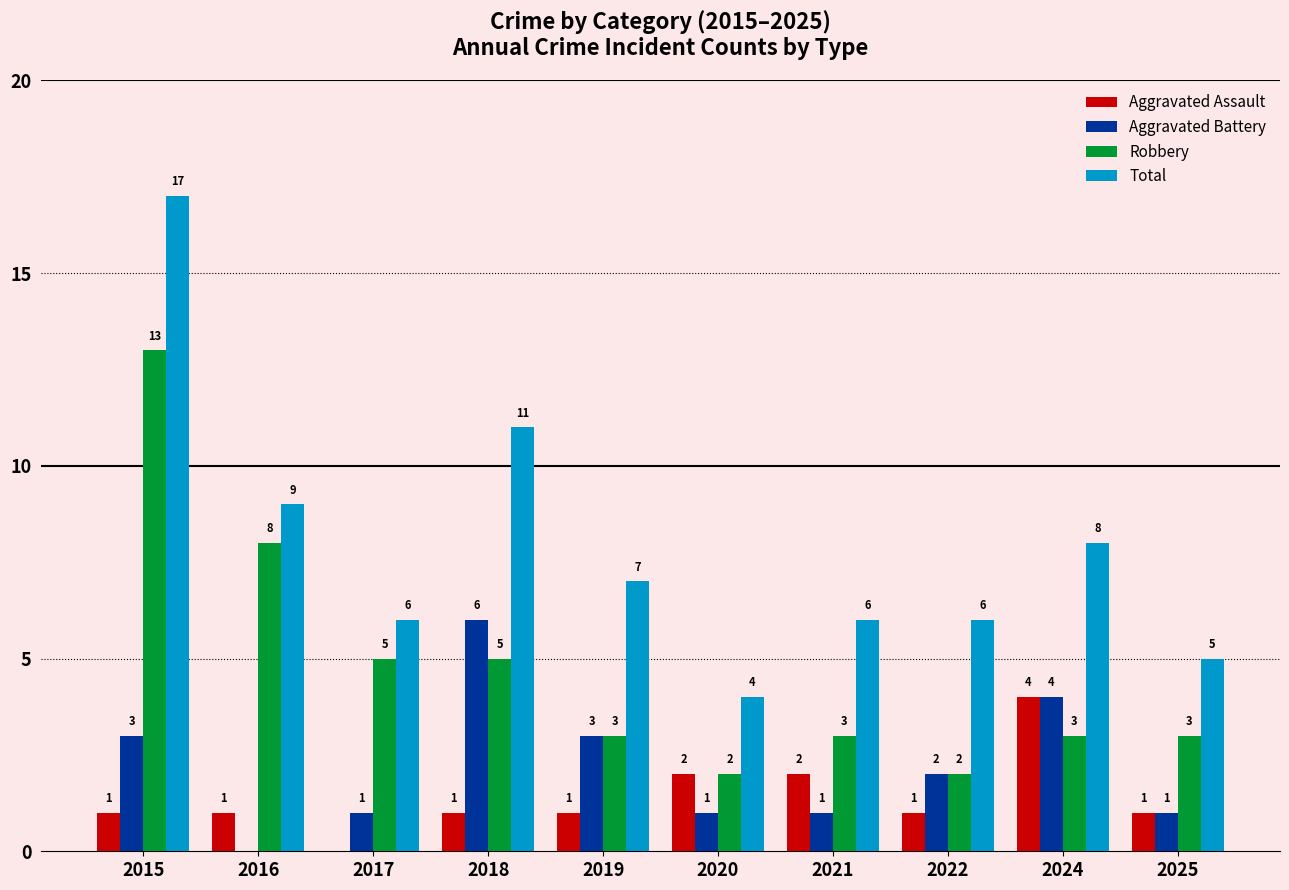

What value does the Aggravated Assault series have at 2016?

1